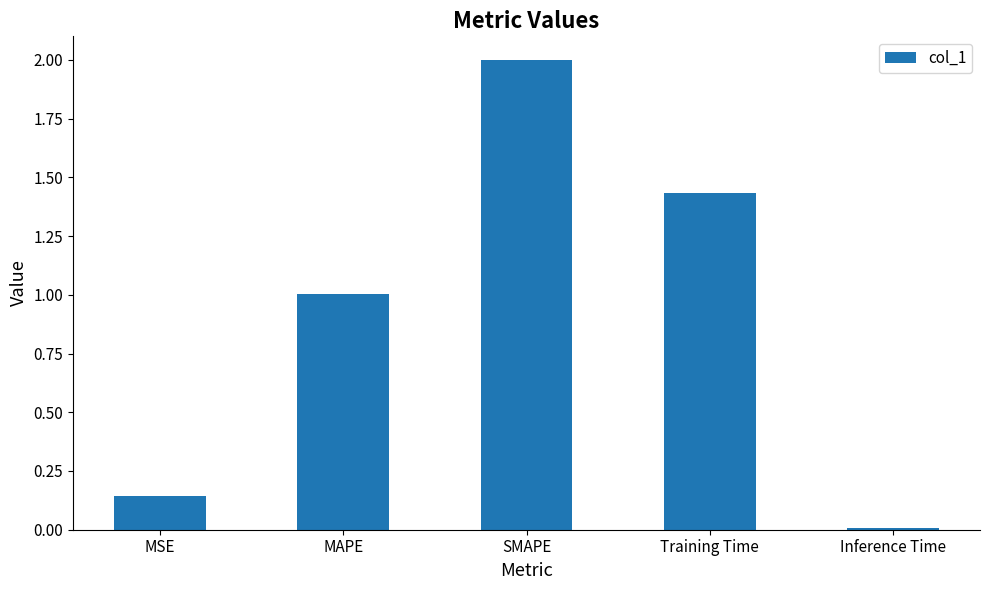

What is the change in value from MSE to Training Time?

+1.3